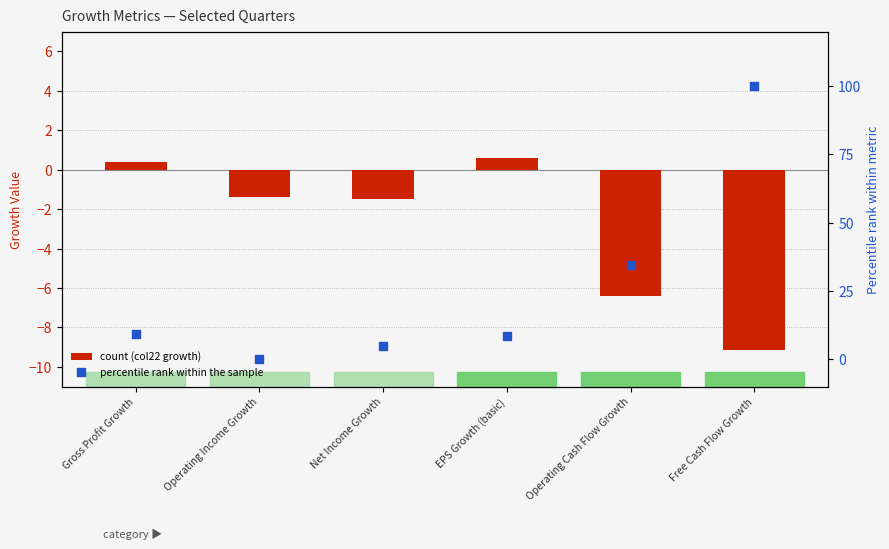

Which series has the largest total across all categories?

Percentile rank (col10 normalized)